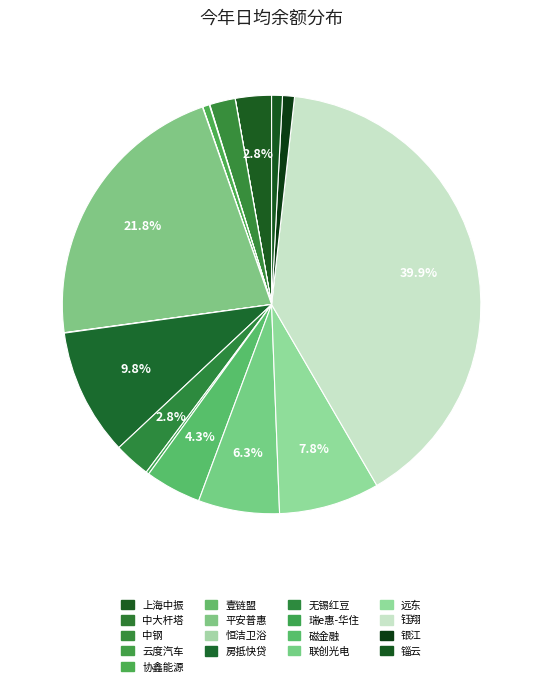

To the nearest percent, what is the difference between the largest and smallest slice percentages?

40%